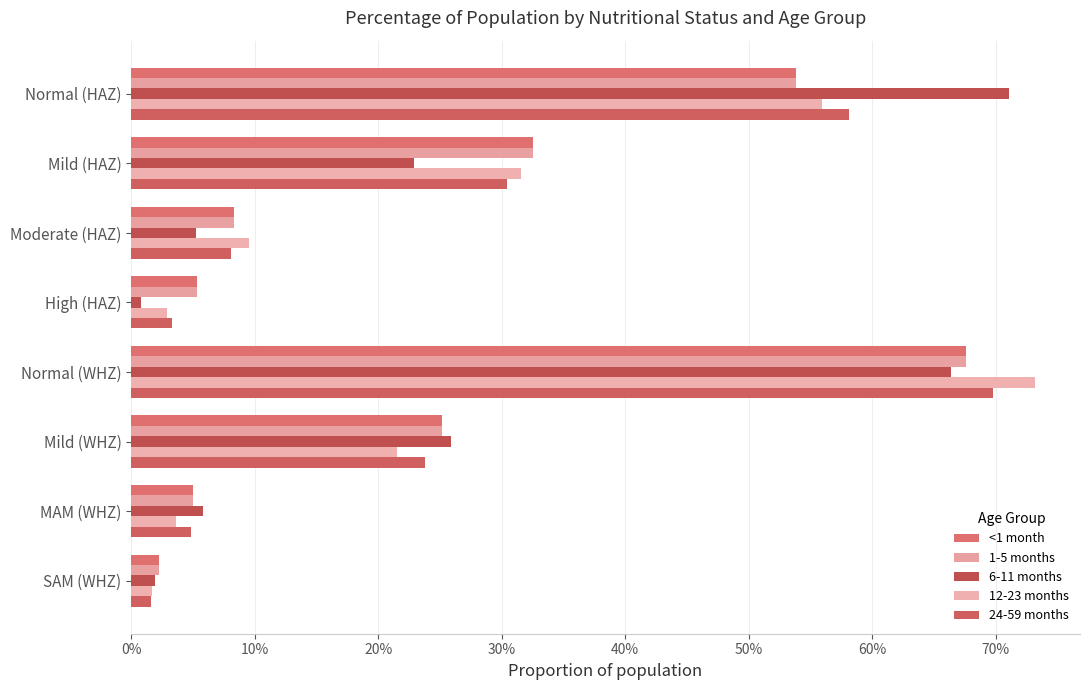

At which category is the sum across all series the highest?

Normal (WHZ)